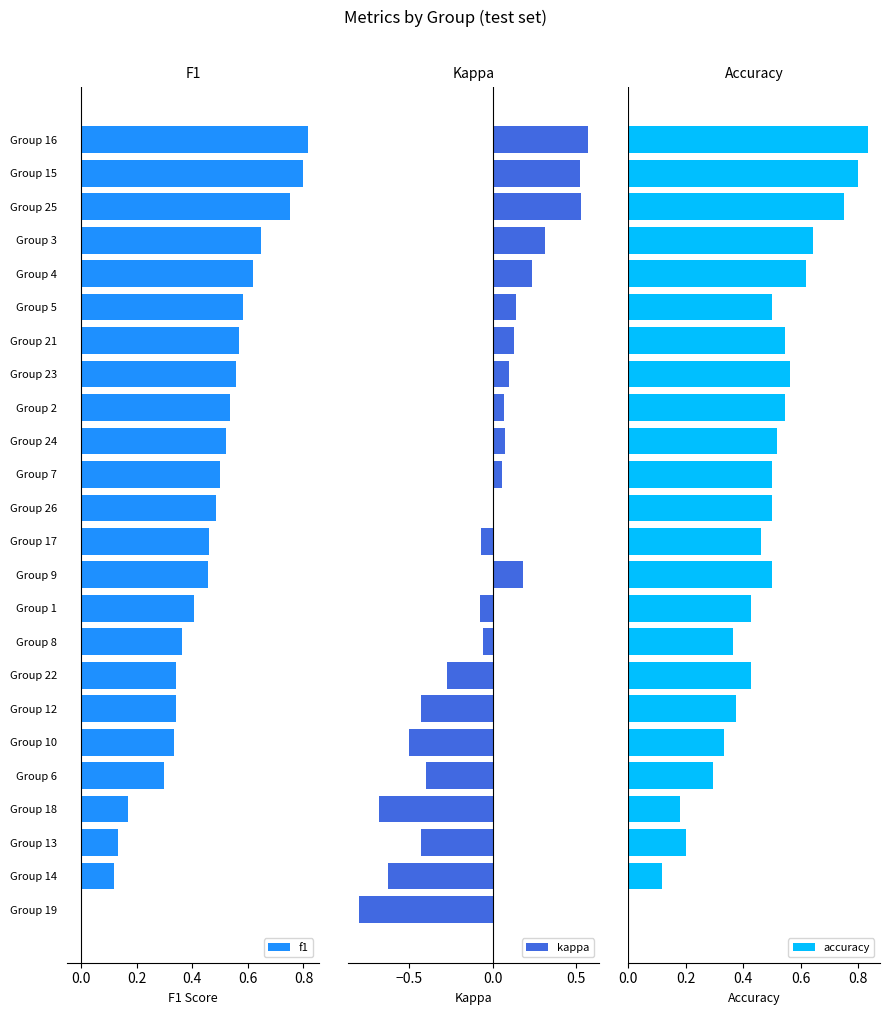

True or false: f1 has a value of 0.2 at Group 13.

False